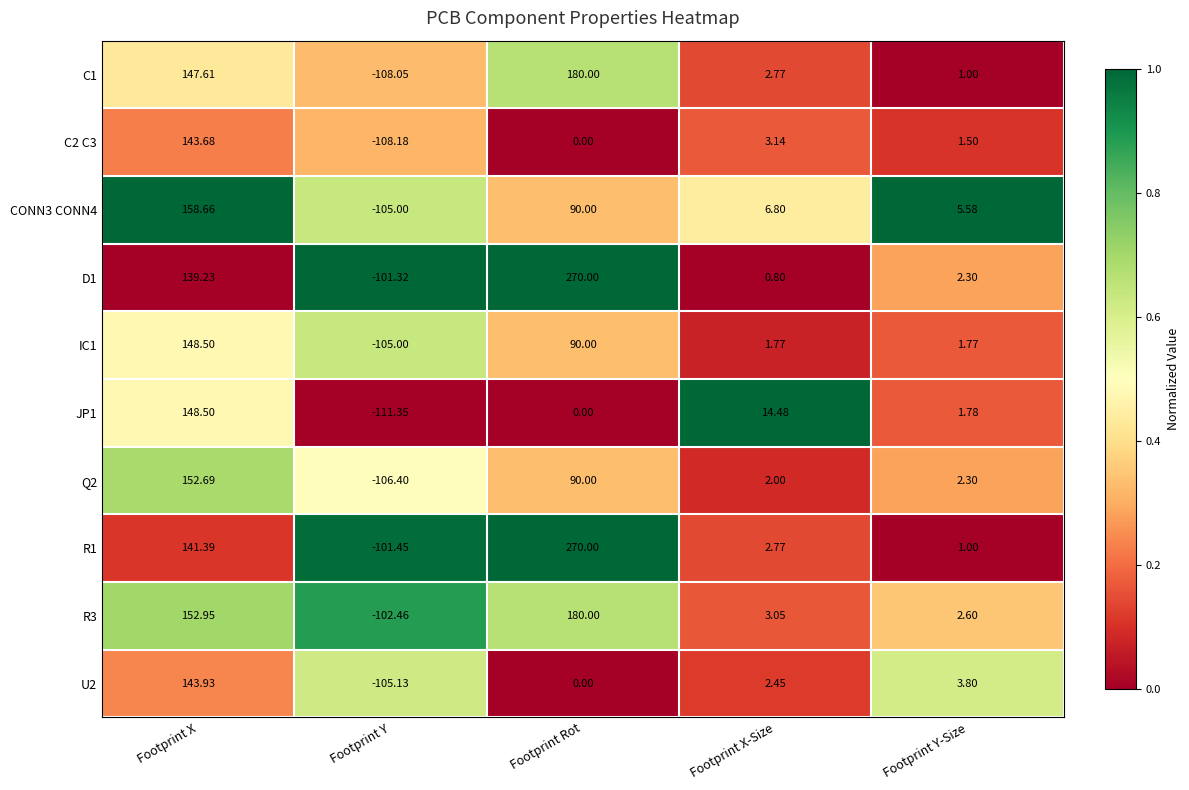

Is the value of IC1 at Footprint Y-Size greater than the value of D1 at Footprint Y-Size?

No